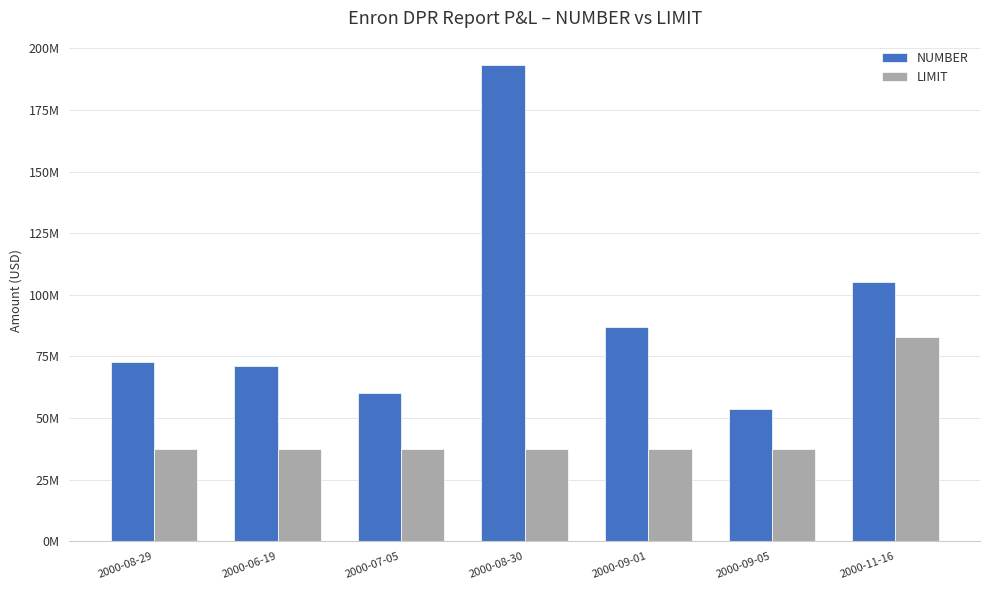

Which has a higher value, 2000-08-30 or 2000-06-19?

2000-08-30